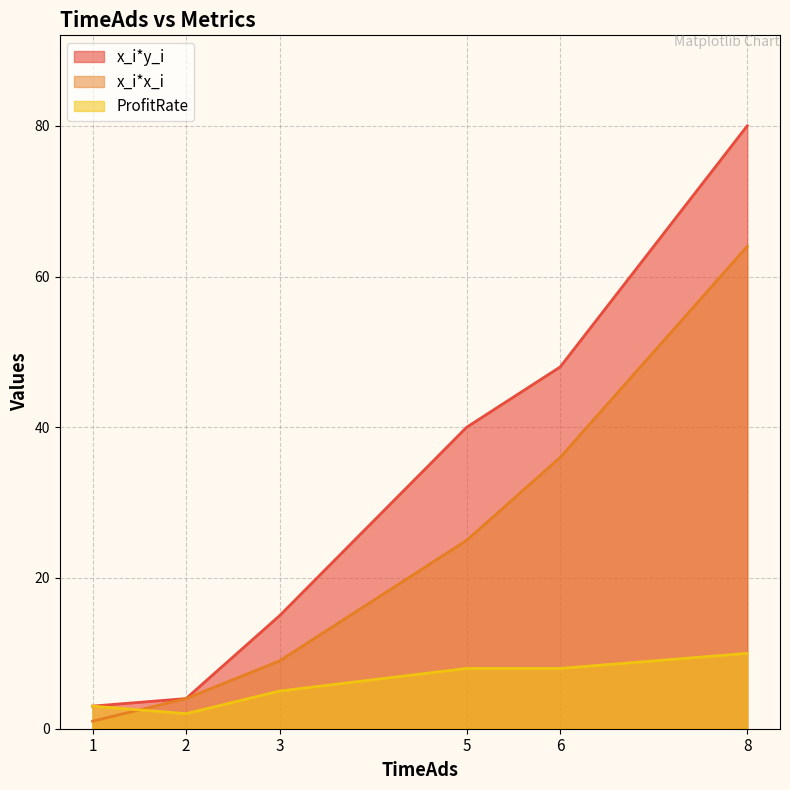

Which series has the largest range (max minus min)?

x_i*y_i